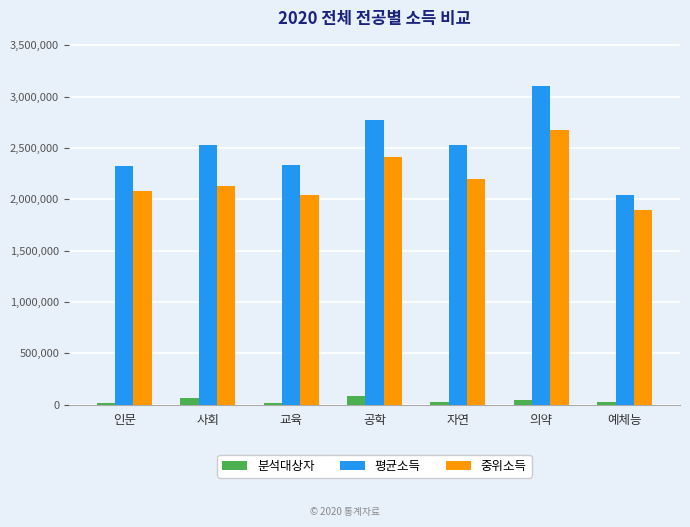

What is the spread (max minus min) of values at 예체능?

2020412